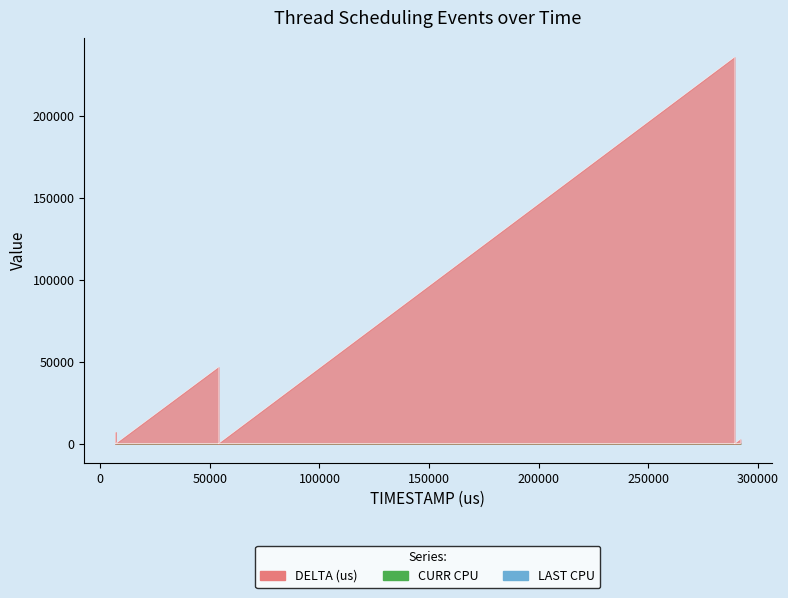

What is the sum of all DELTA (us) values?

292927